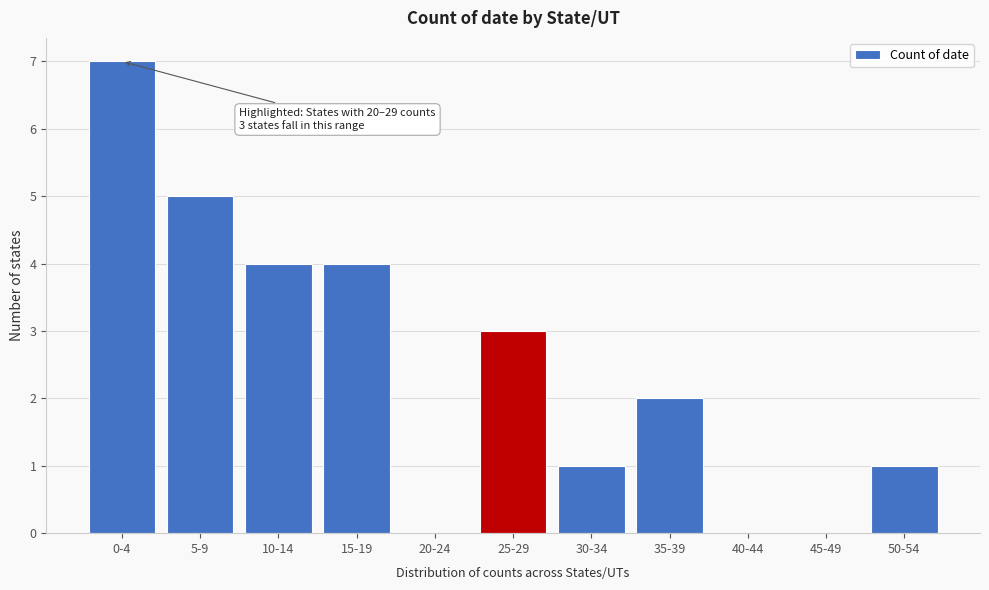

Reading left to right, transcribe all the data shown in this chart.

0-4=7	5-9=5	10-14=4	15-19=4	20-24=0	25-29=3	30-34=1	35-39=2	40-44=0	45-49=0	50-54=1